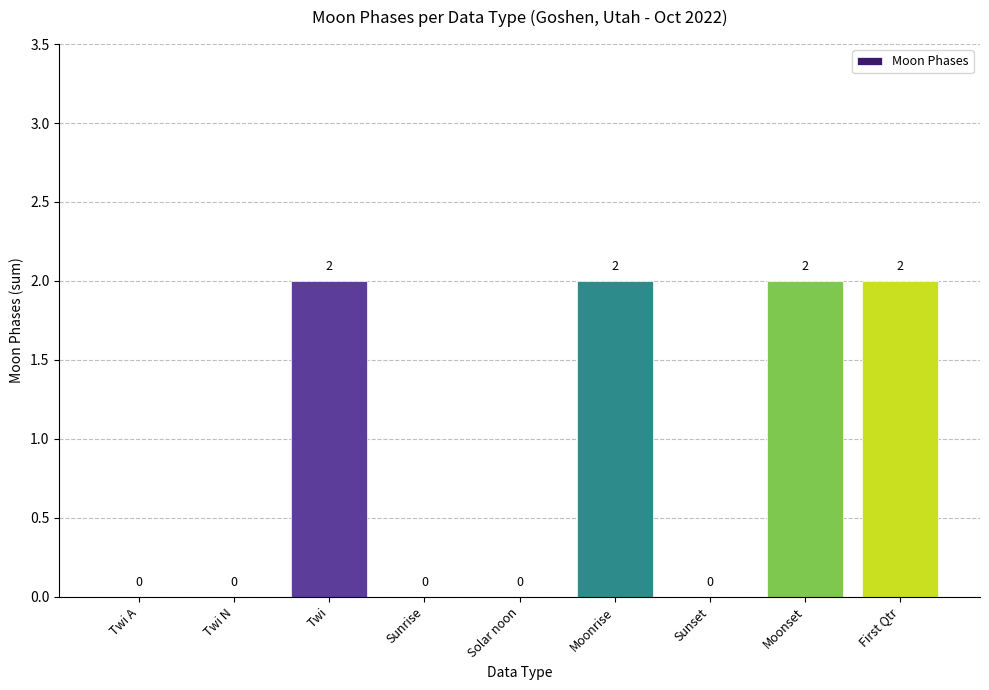

What is the change in value from Twi A to Twi?

+2